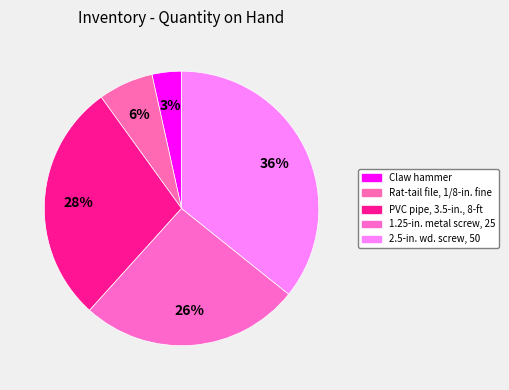

How many slices are in this pie chart?

5